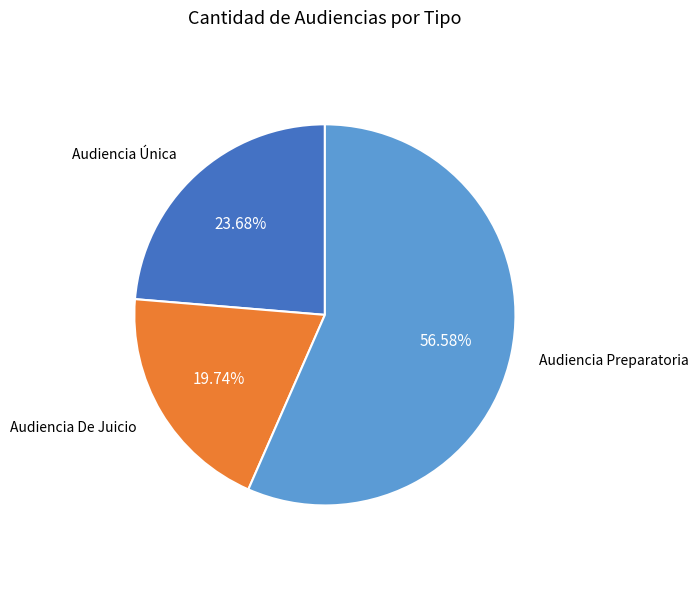

To the nearest percent, what is the combined percentage of Audiencia De Juicio and Audiencia Única?

43%